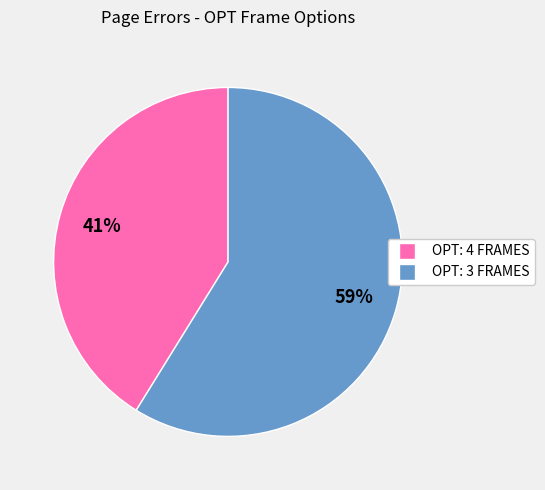

Is the sum of OPT: 3 FRAMES and OPT: 4 FRAMES greater than half?

Yes